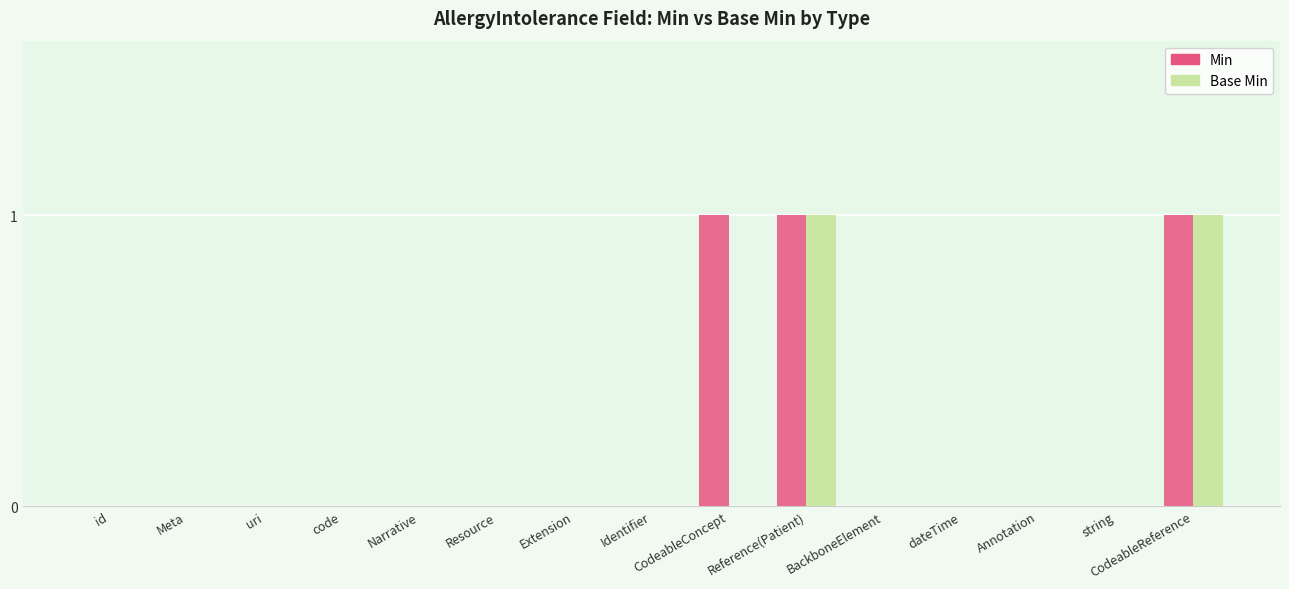

Reading left to right, transcribe all the data shown in this chart.

Min: id=0	Meta=0	uri=0	code=0	Narrative=0	Resource=0	Extension=0	Identifier=0	CodeableConcept=1	Reference(Patient)=1	BackboneElement=0	dateTime=0	Annotation=0	string=0	CodeableReference=1
Base Min: id=0	Meta=0	uri=0	code=0	Narrative=0	Resource=0	Extension=0	Identifier=0	CodeableConcept=0	Reference(Patient)=1	BackboneElement=0	dateTime=0	Annotation=0	string=0	CodeableReference=1